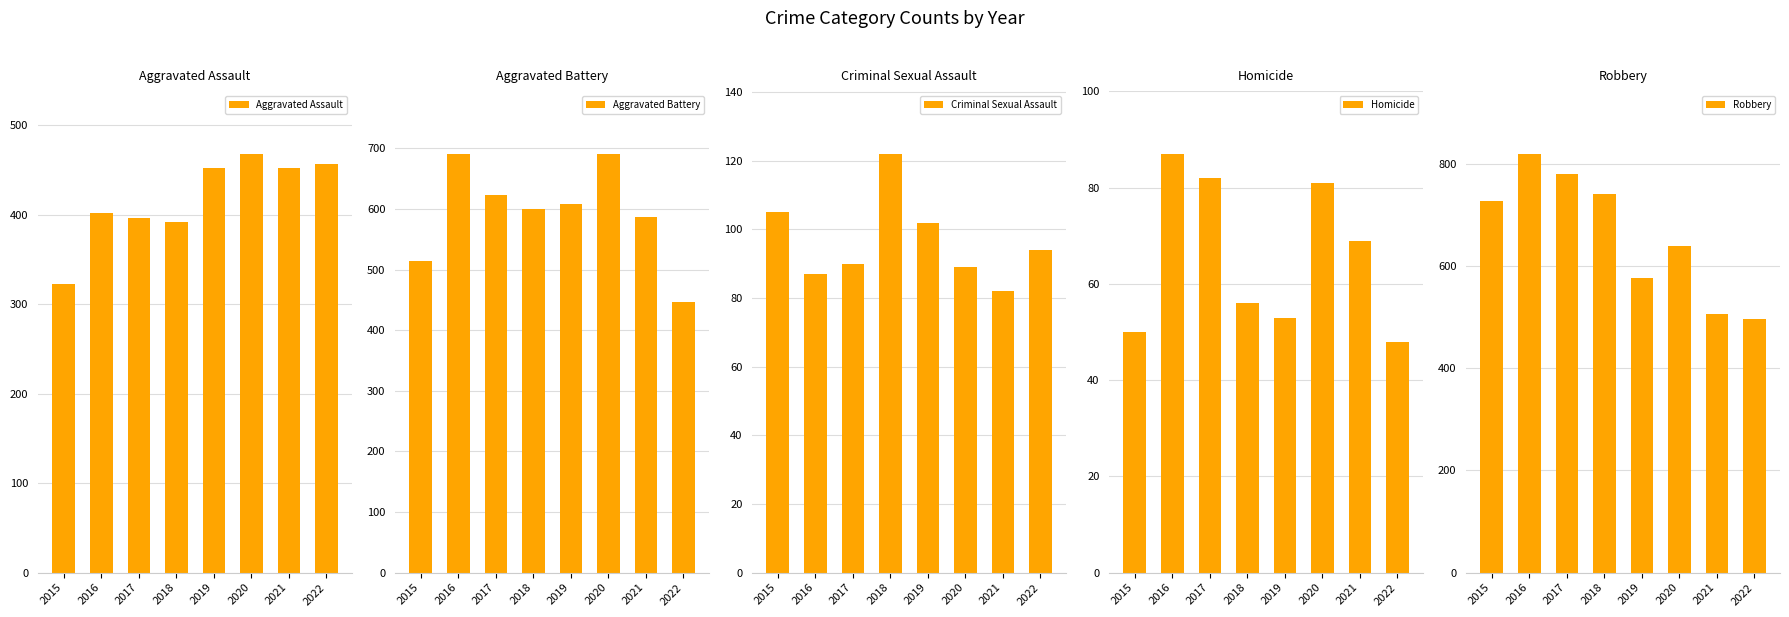

Rank the series at 2022 from lowest to highest value.

Homicide, Criminal Sexual Assault, Aggravated Battery, Aggravated Assault, Robbery